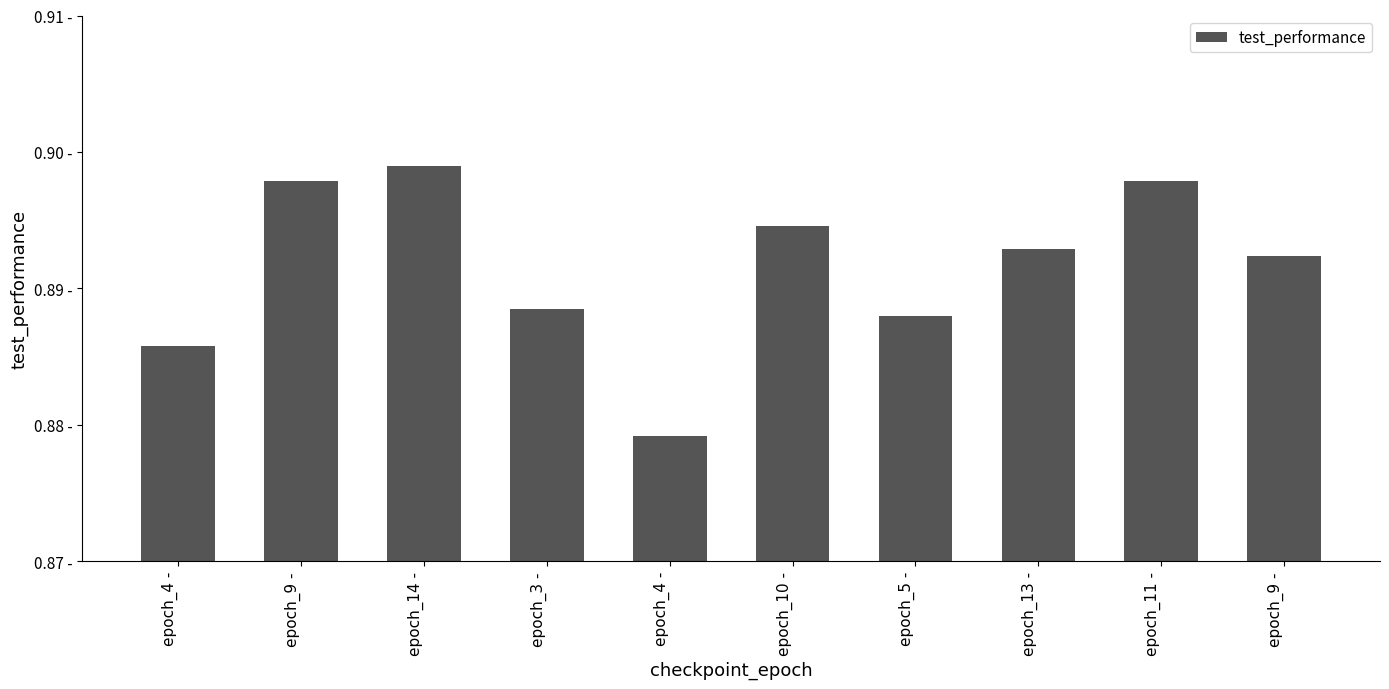

True or false: the data shows 0.9 at epoch_10 -.

True